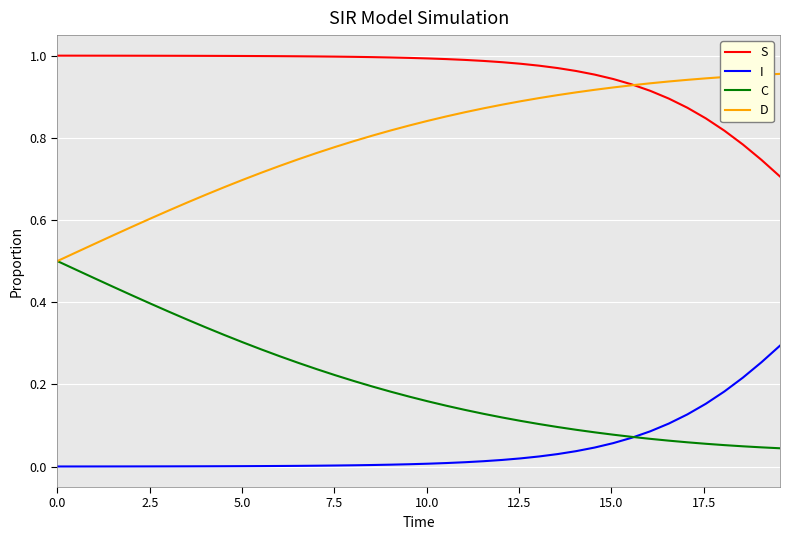

True or false: D and I intersect in this chart.

False